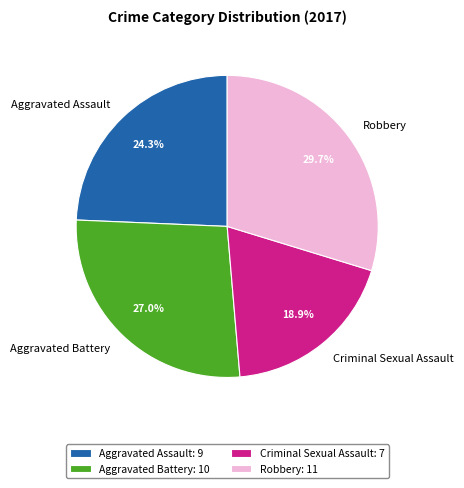

To the nearest percent, what is the average slice percentage?

25%